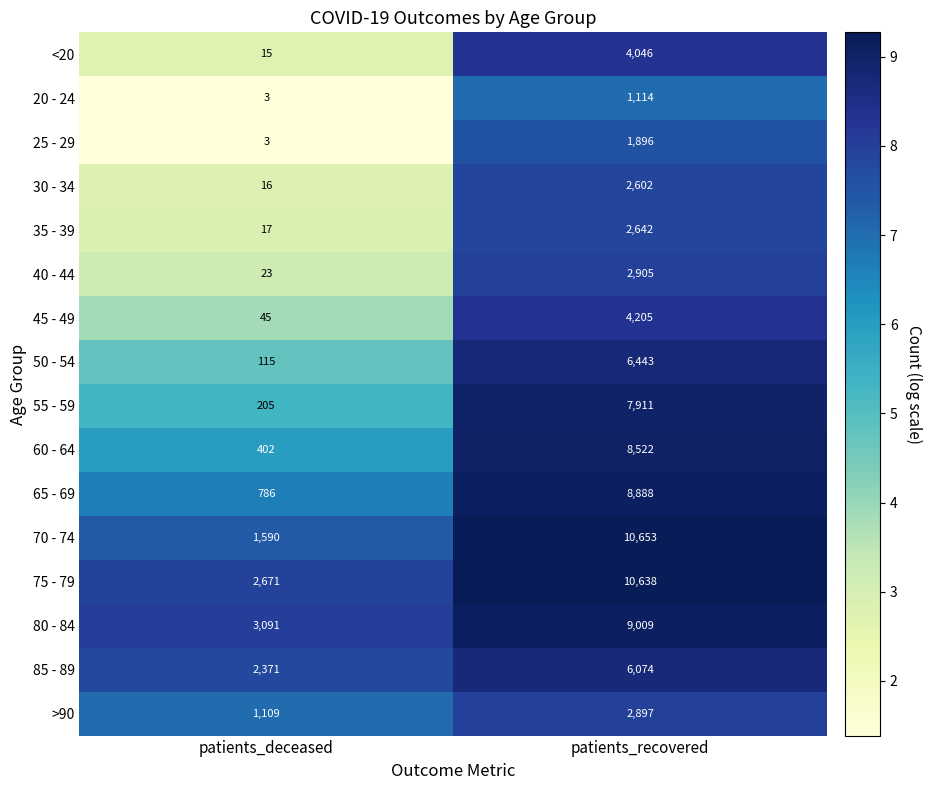

Which series has the largest total across all categories?

75 - 79